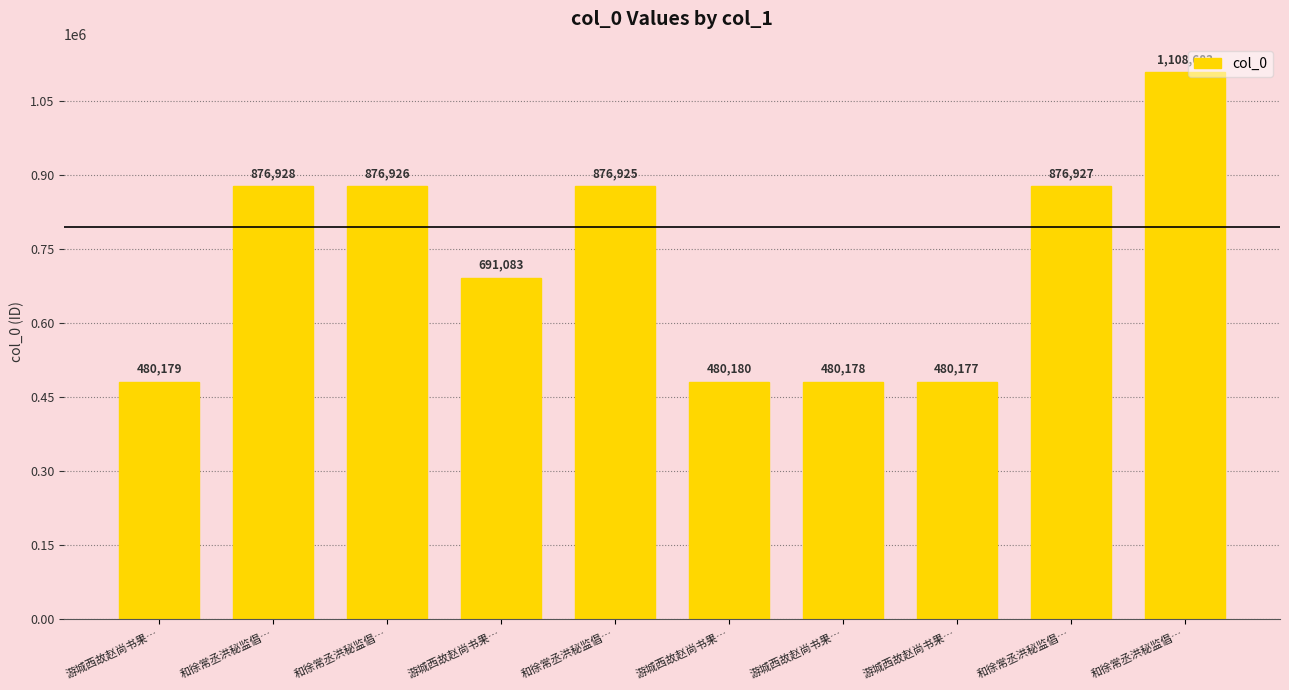

Count the number of data series in this chart.

1